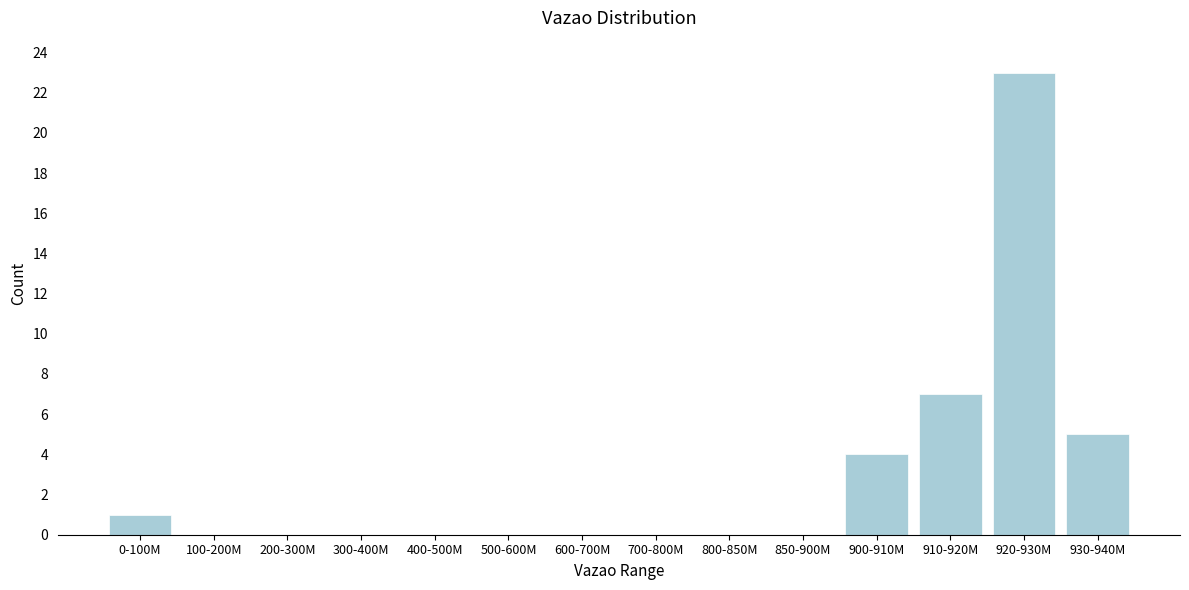

Where is the data nearest to the value 11?

910-920M